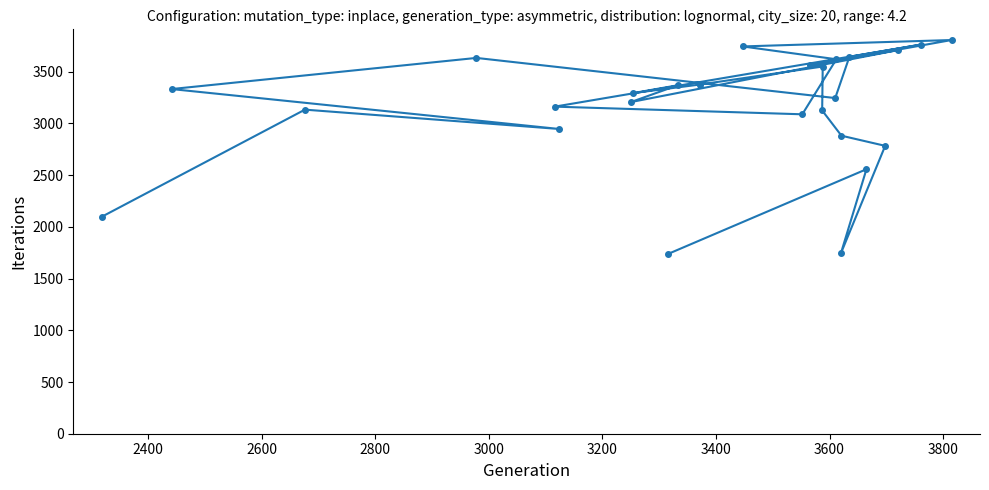

How many series are shown in this chart?

1